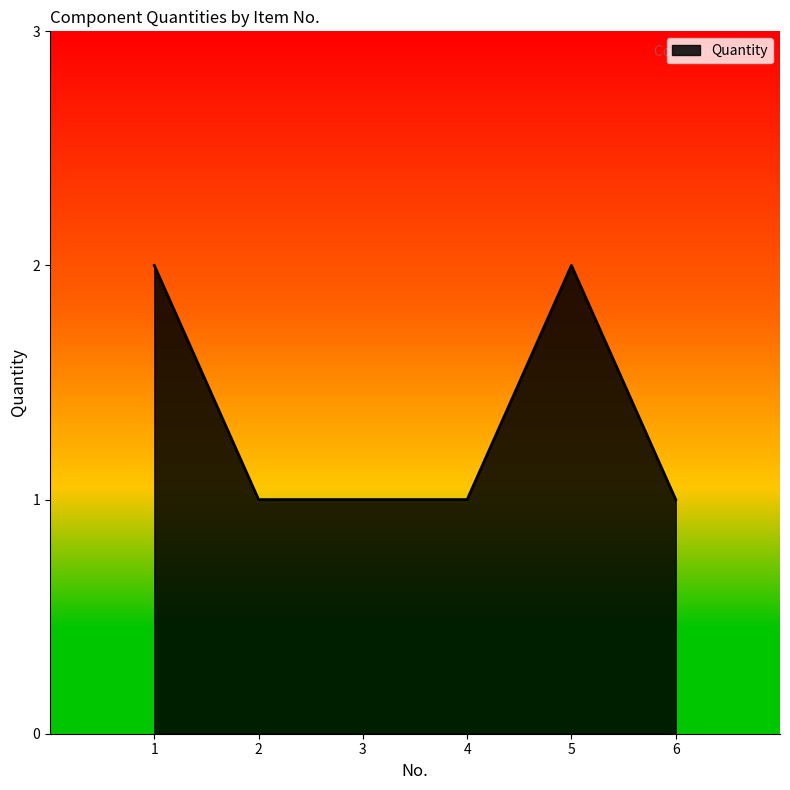

True or false: the data shows 0 at 4.

False